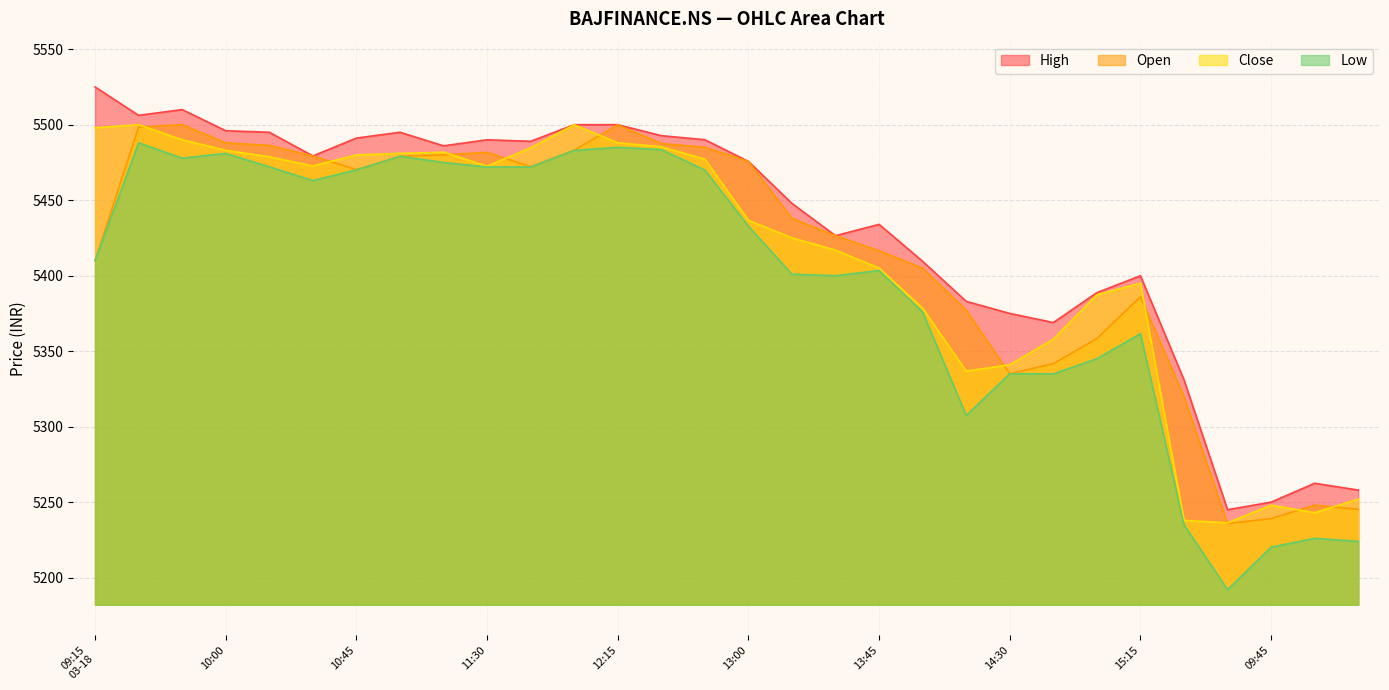

What is the value of the Low point at the 21st from the left?

5307.4